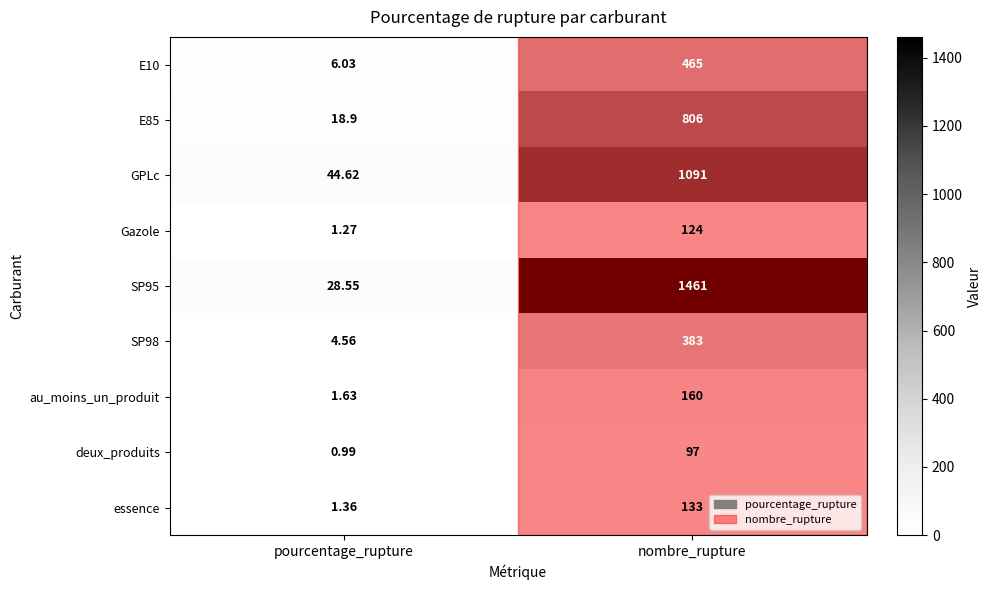

At which category is the sum across all series the highest?

nombre_rupture